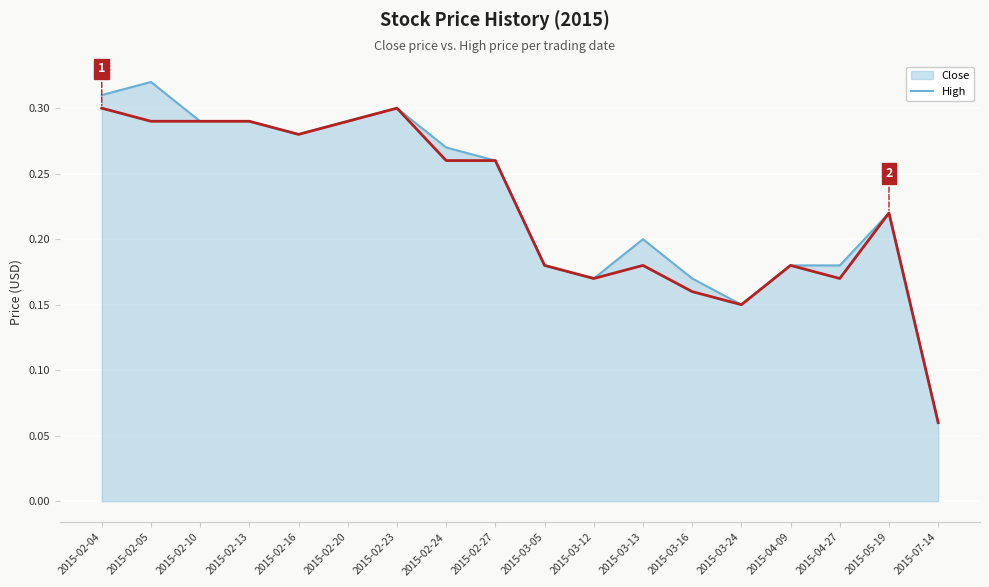

What position from the right is 2015-03-05?

9